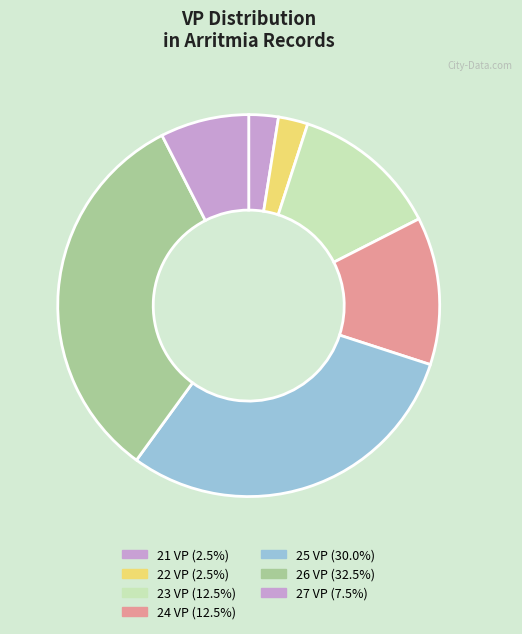

Is there any slice that represents more than half of the pie?

No